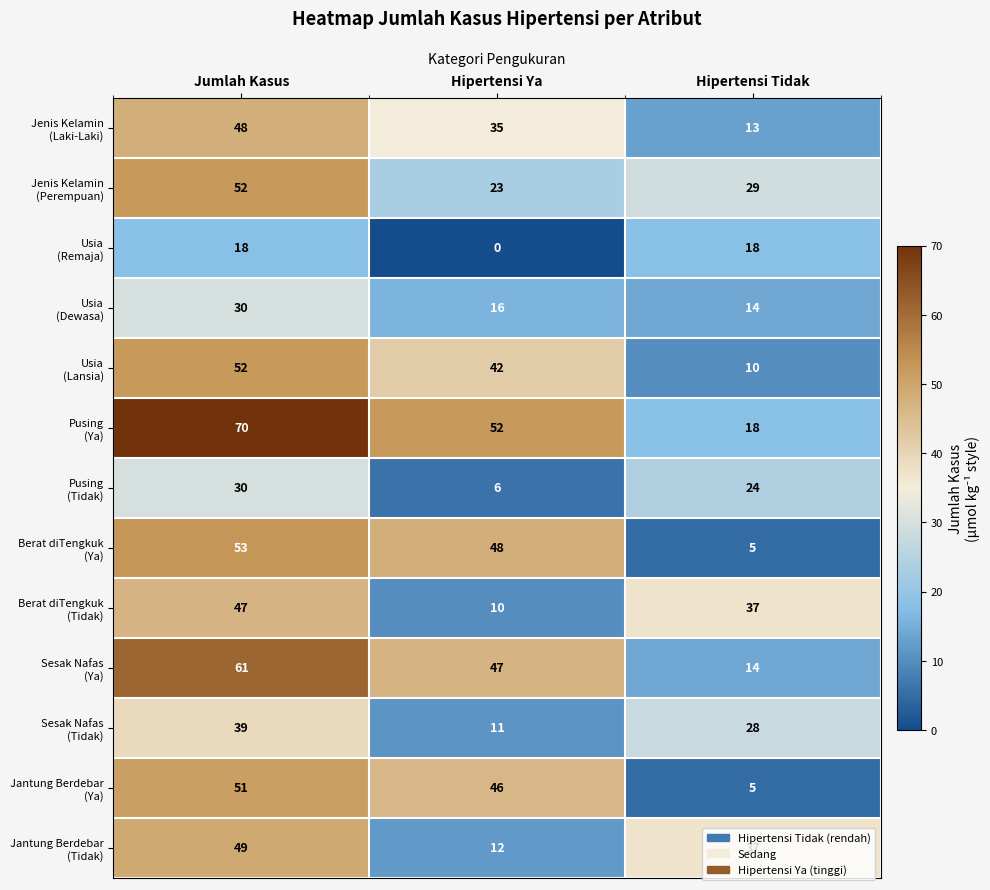

What is the difference between the highest and lowest values at Hipertensi Tidak?

32